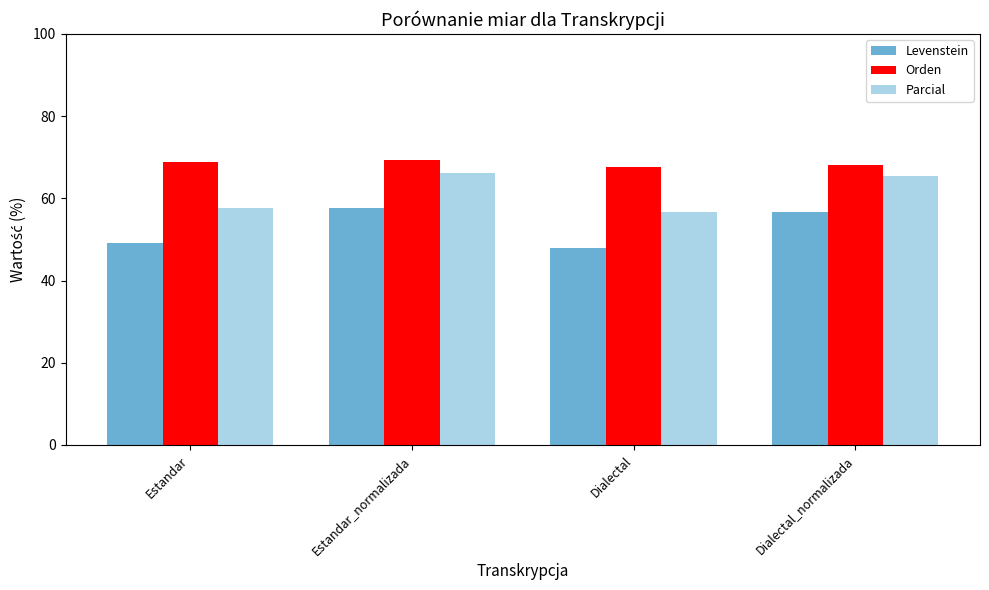

What is the average value of the Parcial series?

61.5